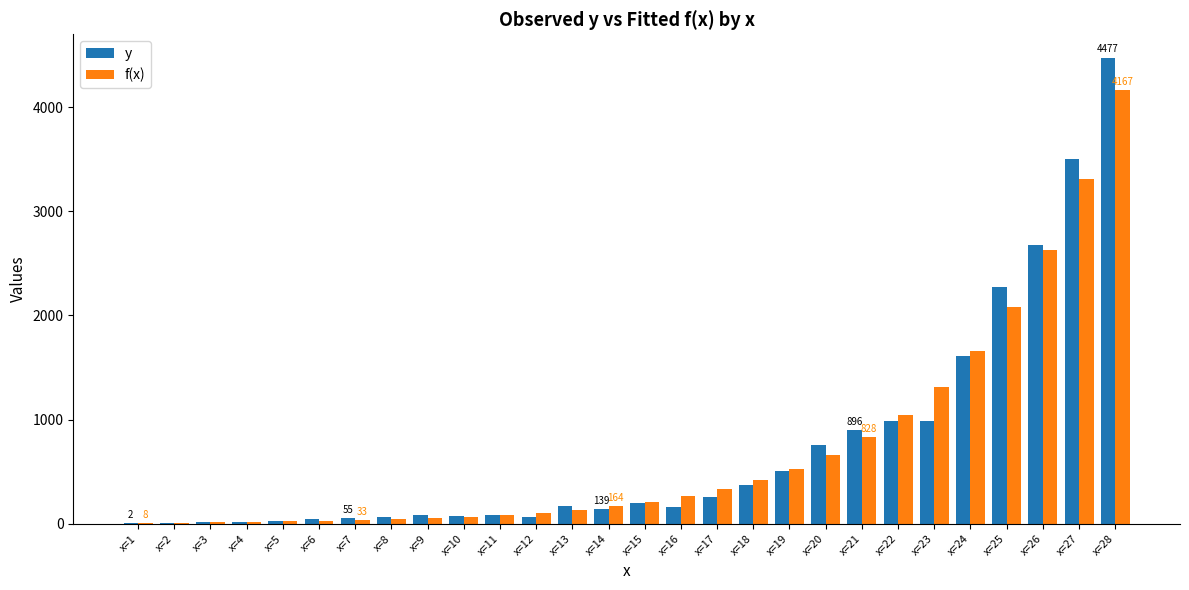

What is the maximum value for f(x)?

4166.8